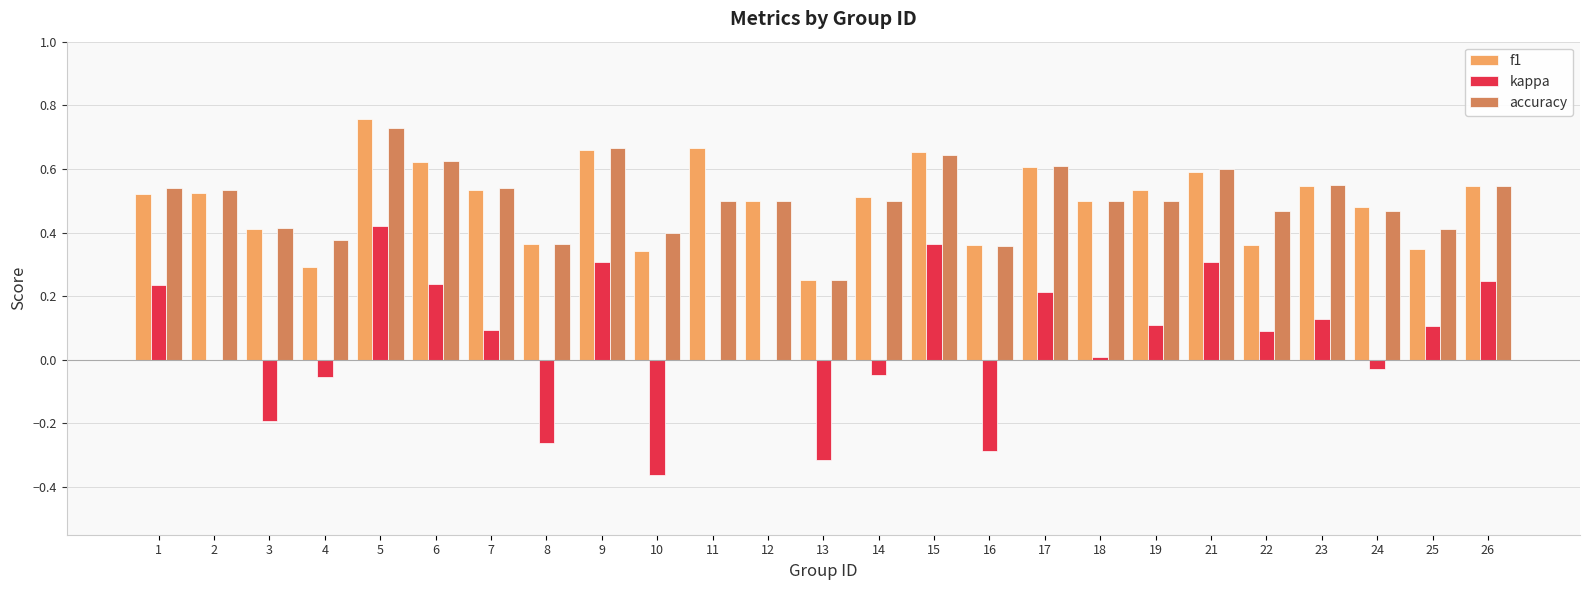

How many data points does each series have?

25